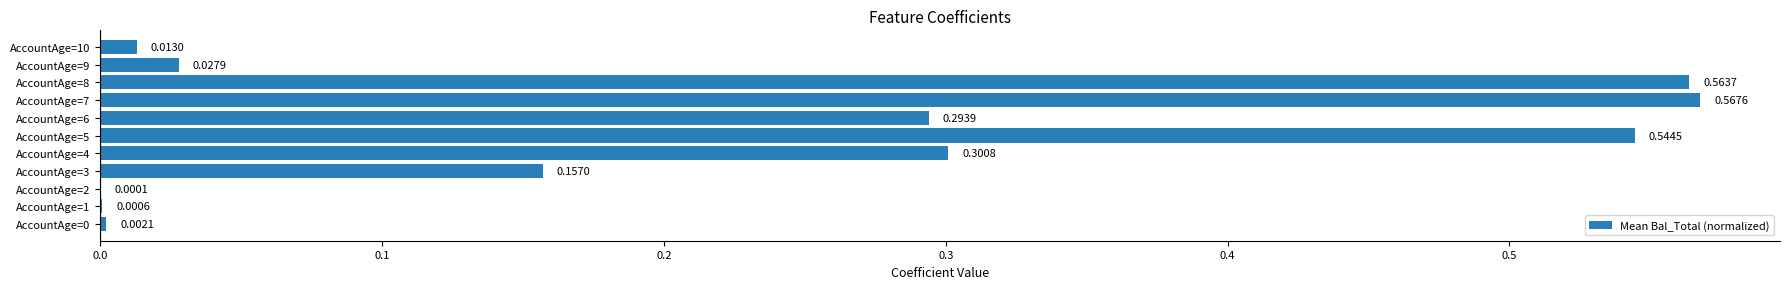

Between AccountAge=0 and AccountAge=9, which is larger?

AccountAge=9